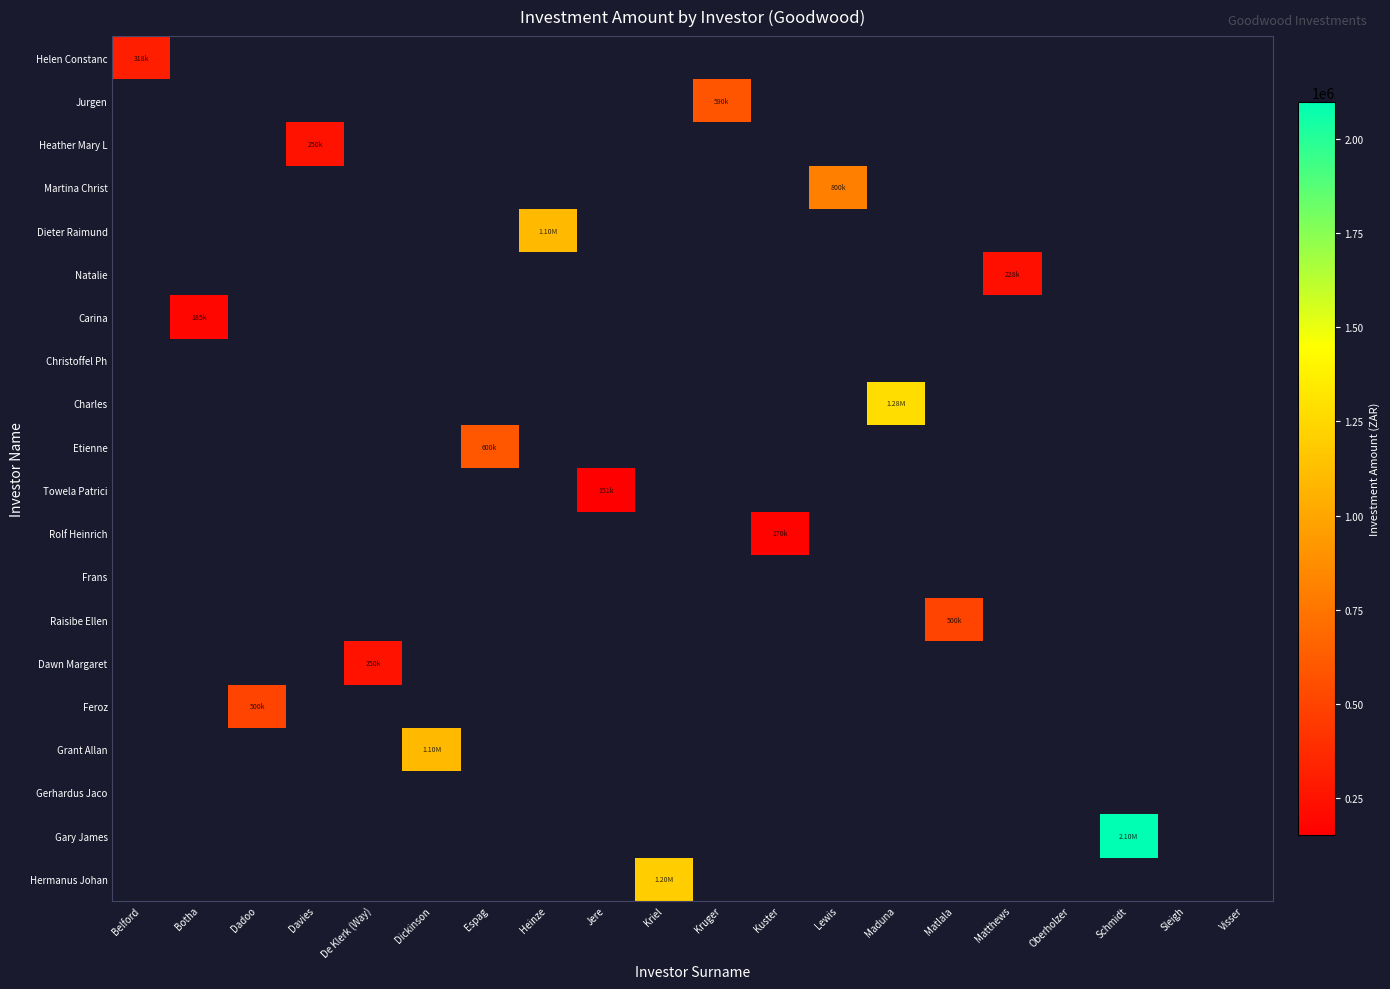

Between Visser and Botha, which is larger?

Botha